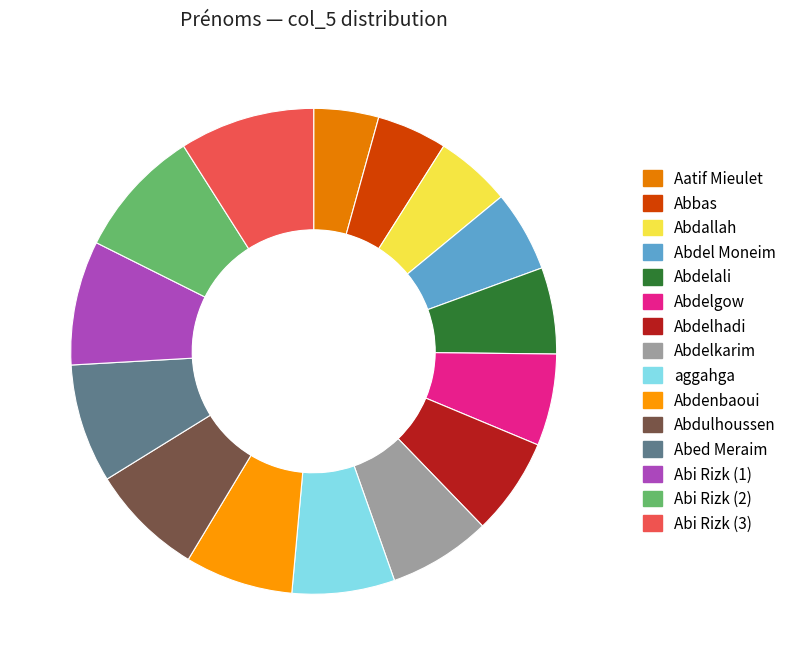

How many segments does this pie chart have?

15